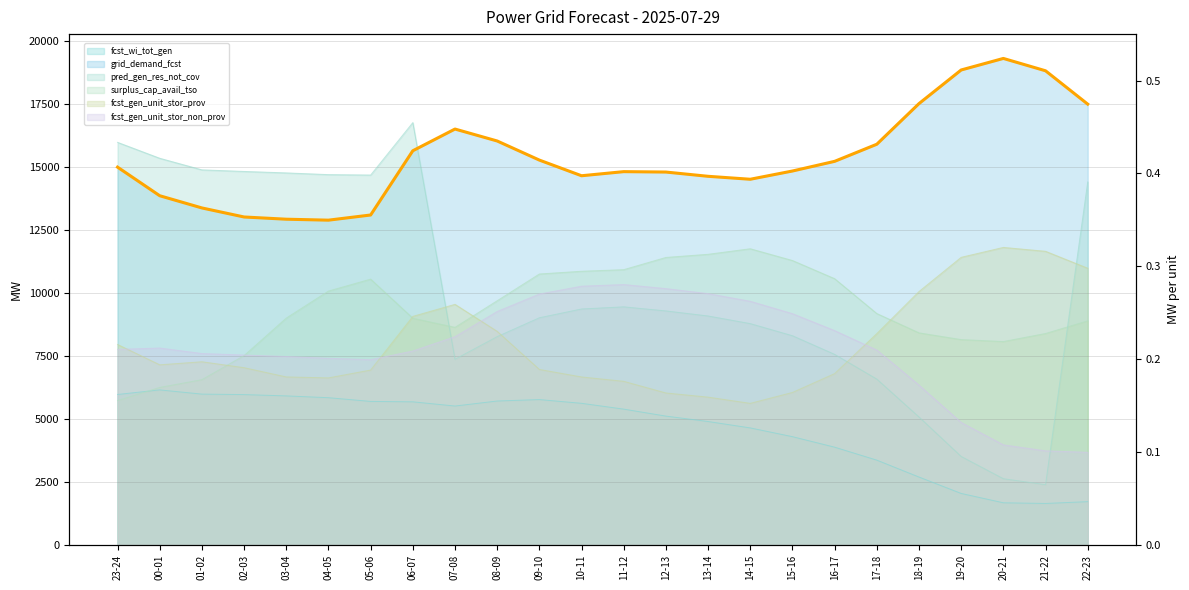

What is the value of the 10th point from the left?

16034